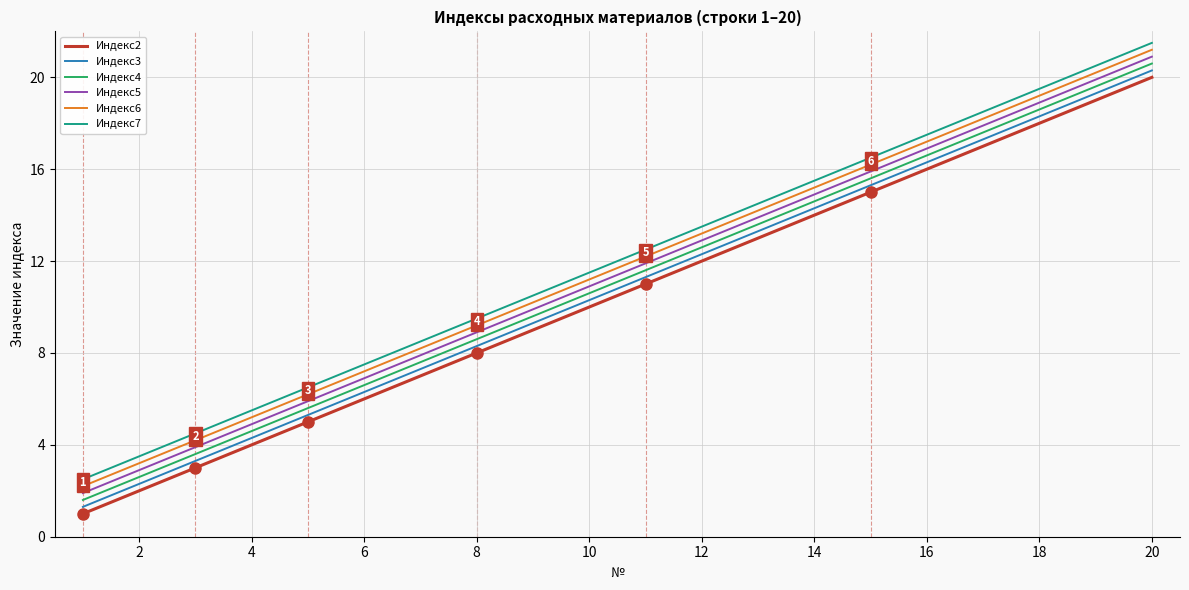

How many lines are shown in the chart?

6